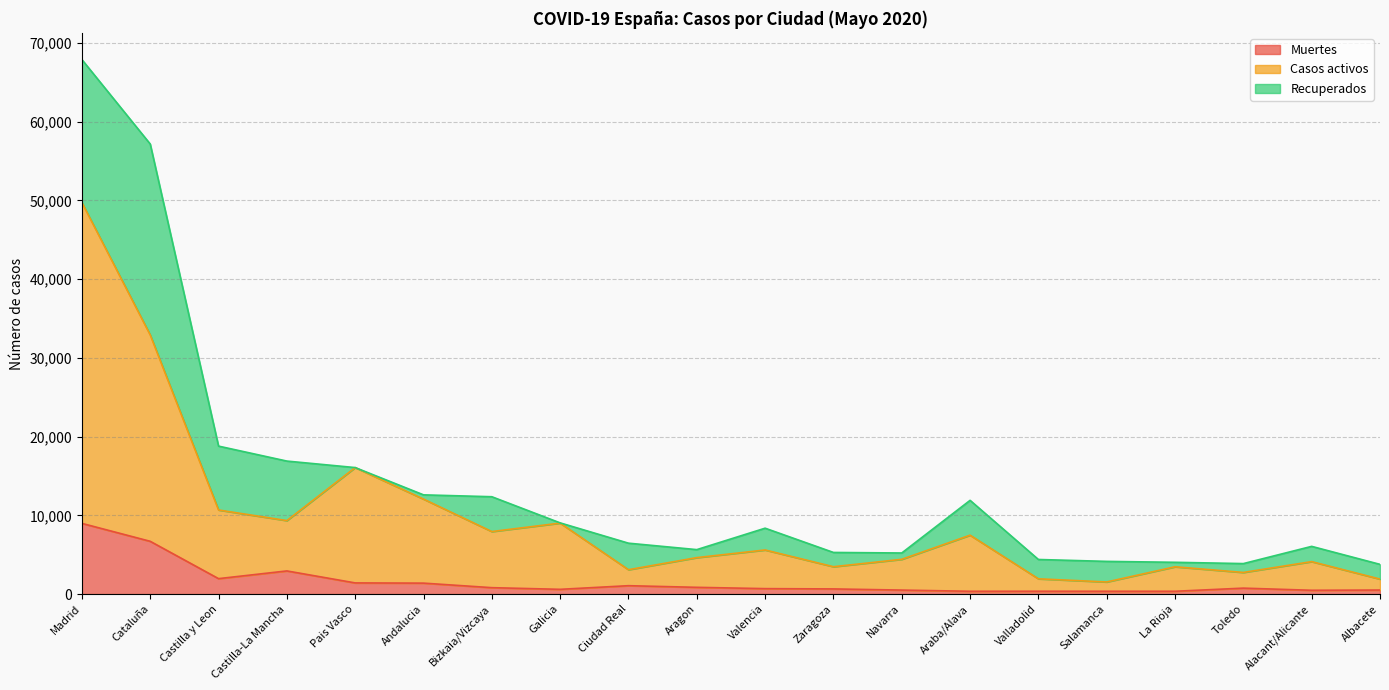

True or false: Muertes and Casos activos cross at least once.

False